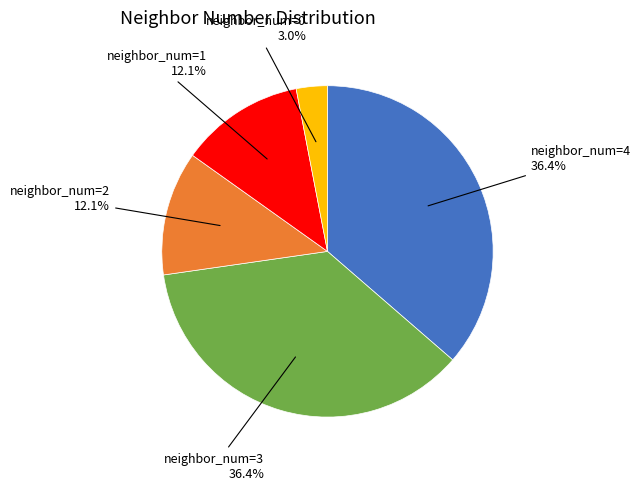

Does any single category account for the majority?

No